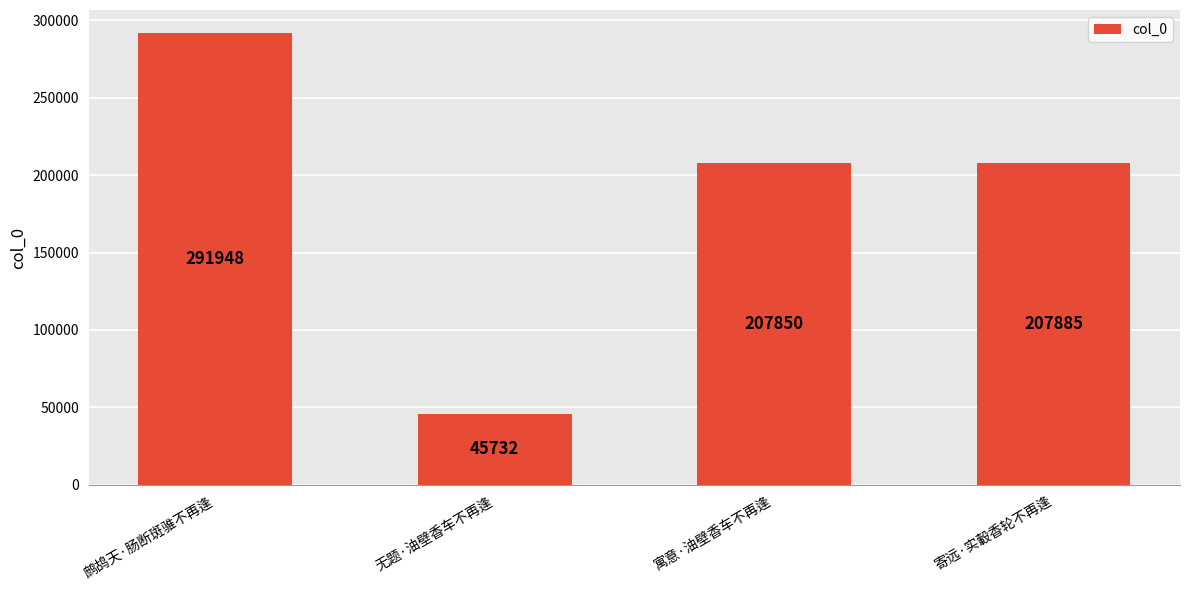

Are the bars horizontal?

No